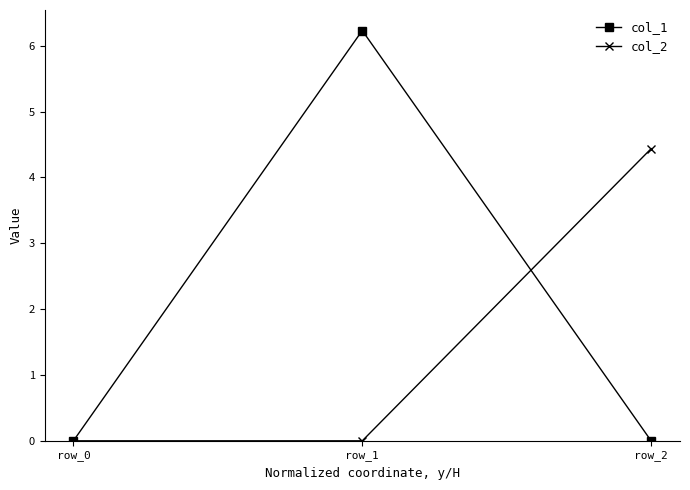

List the series in order of their overall mean, highest first.

col_1, col_2